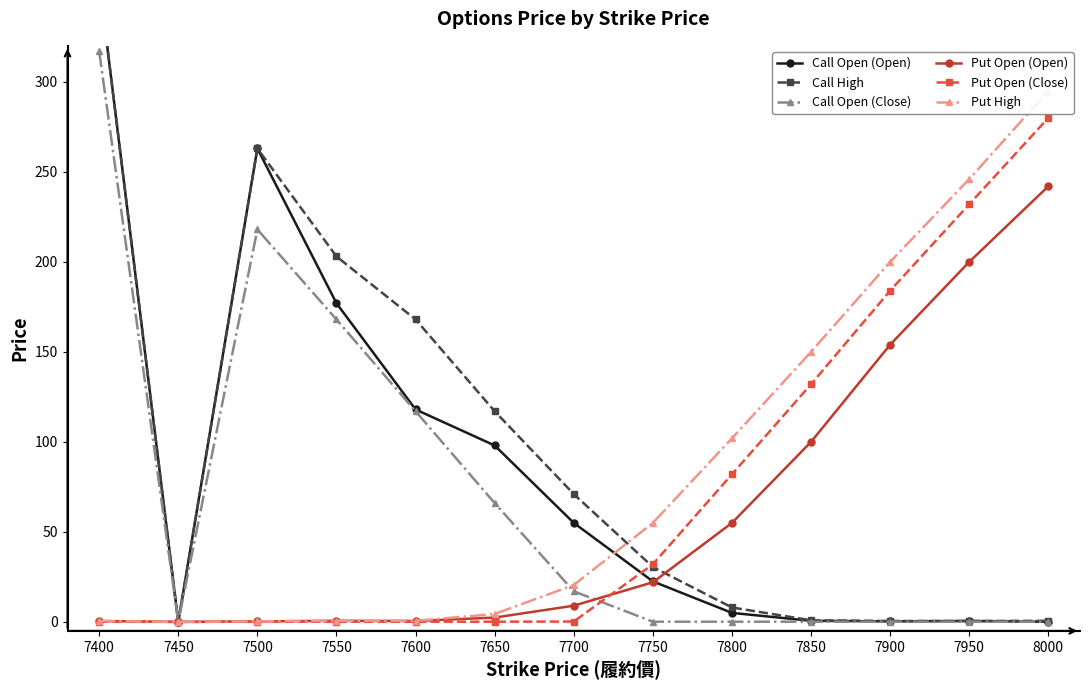

What is the value of the Call Open (Close) point at the 10th from the left?

0.1